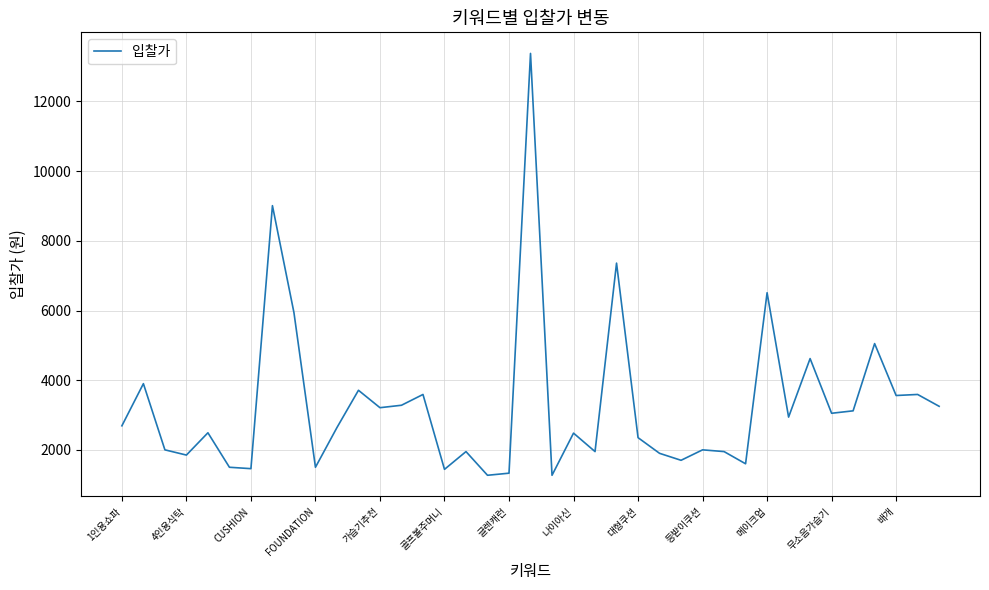

What is the smallest value displayed?

1270